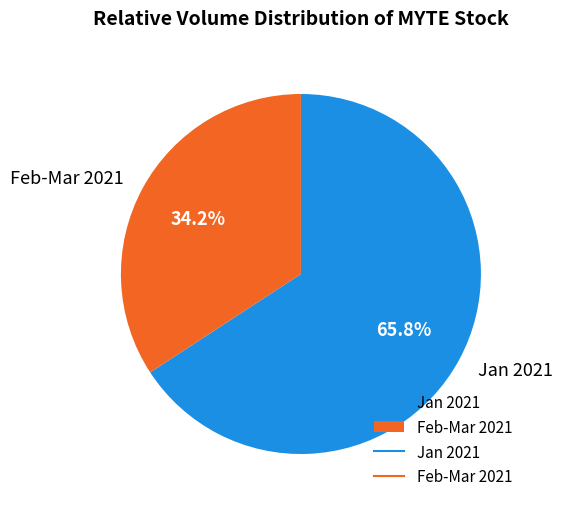

Which category has the biggest portion of the pie?

Jan 2021